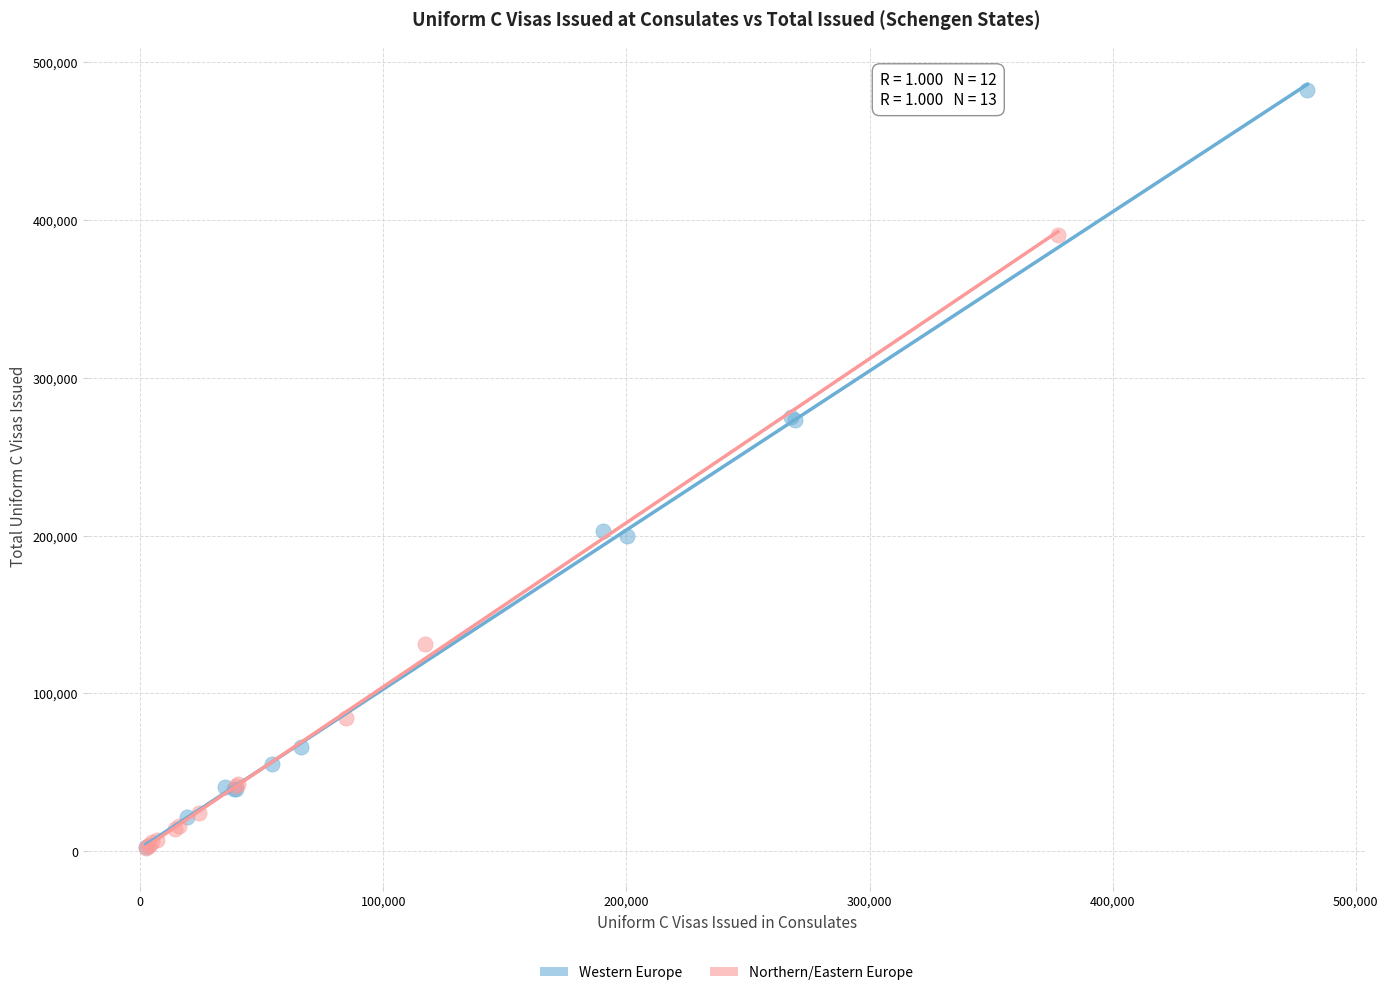

Which series has the largest Y range (max minus min)?

Western Europe